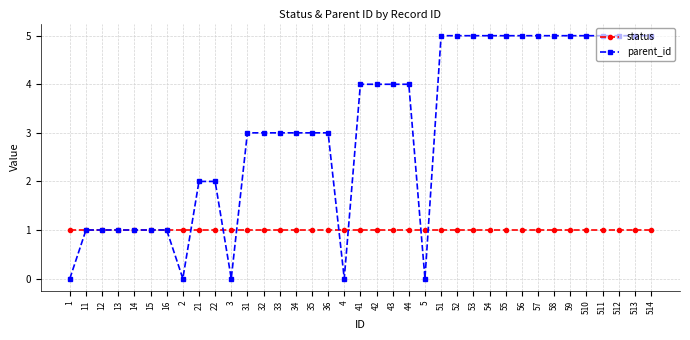

Rank the series at 510 from highest to lowest value.

parent_id, status